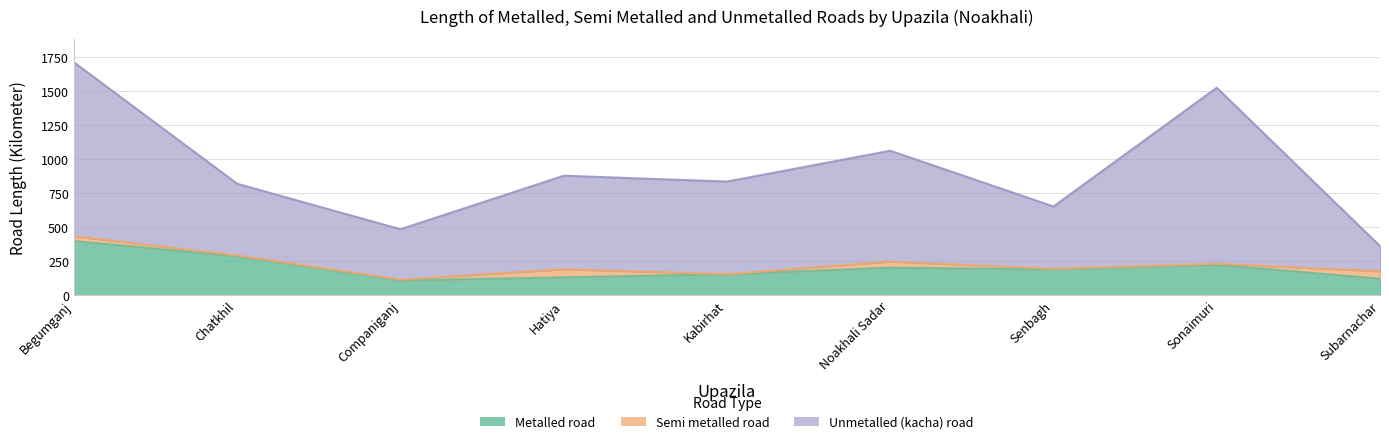

How many data points in Metalled road are less than 188?

4